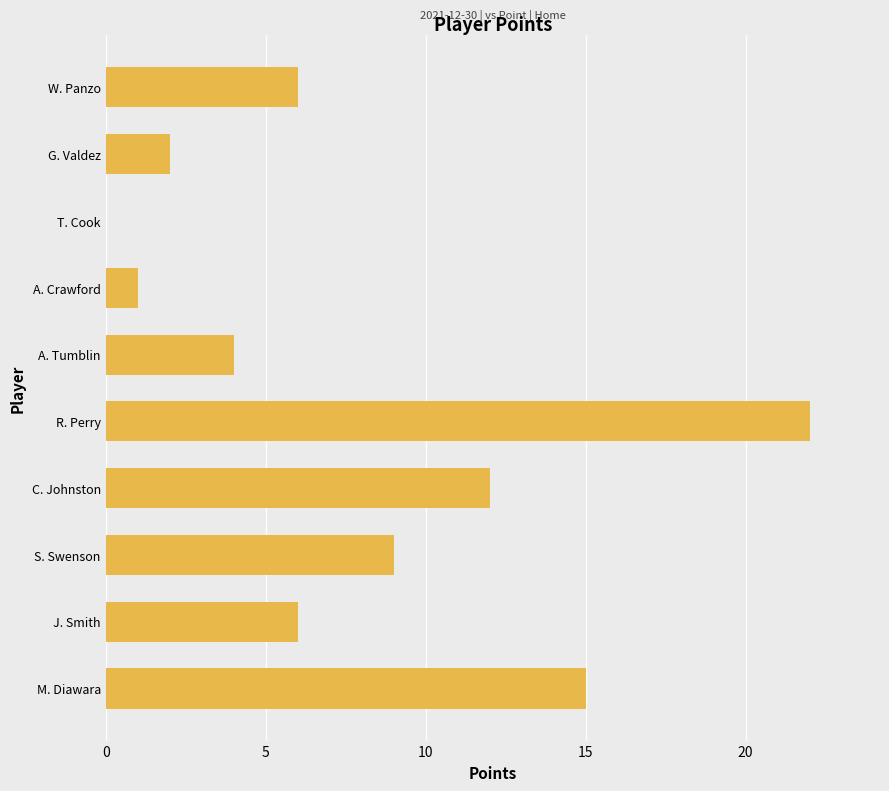

What is the sum of all values?

77